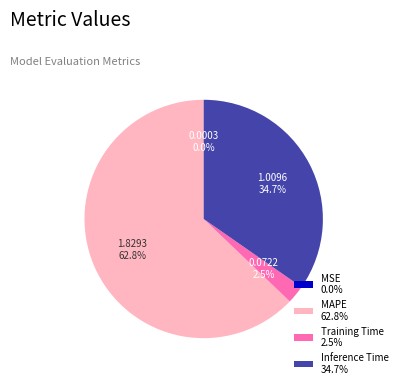

Which slice is the largest?

MAPE 62.8%